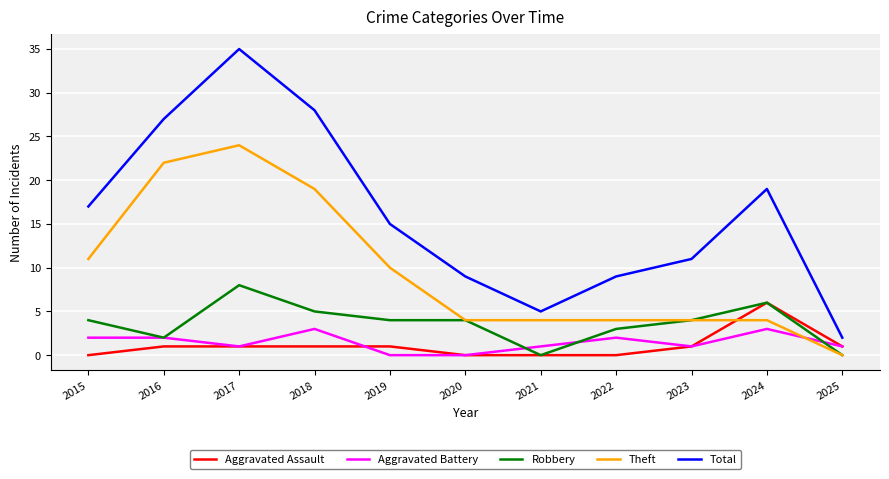

The Aggravated Battery series shows 2 at 2016. True or false?

True